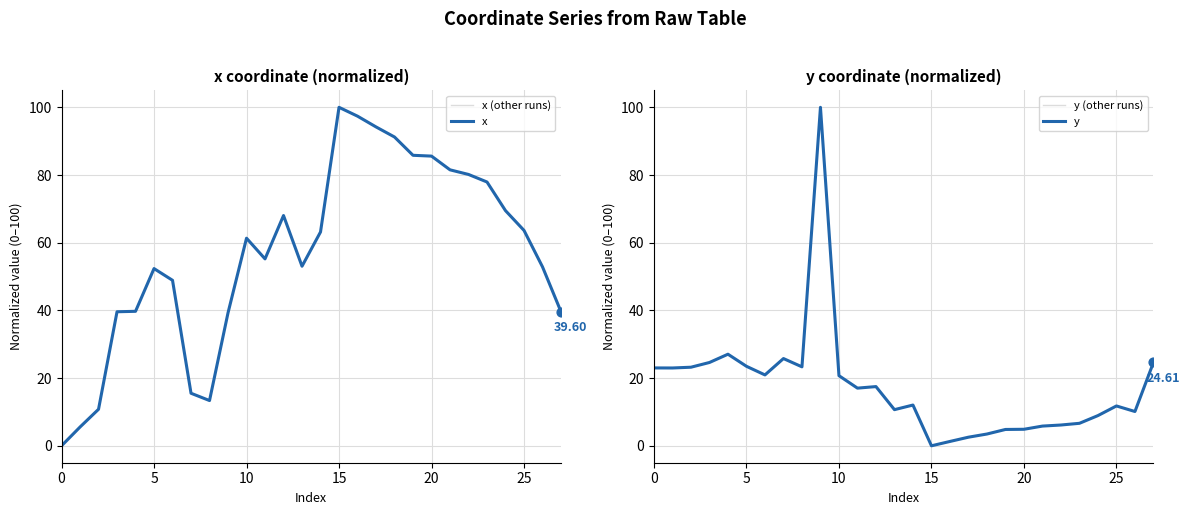

Which series contains the lowest Y value?

x (other runs)